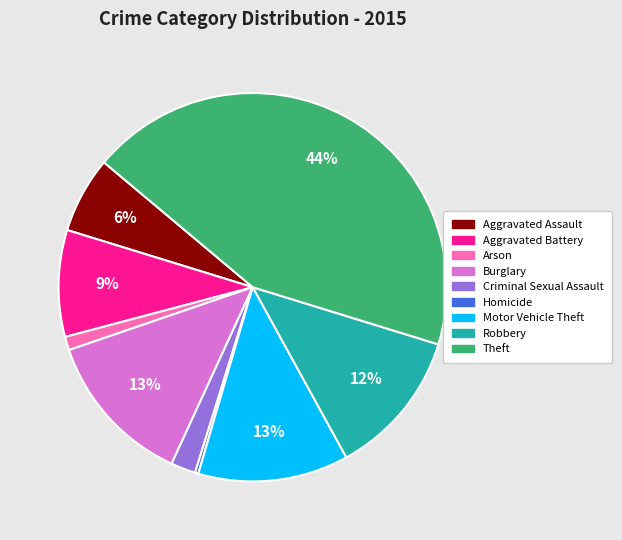

Count the number of slices in the pie.

9